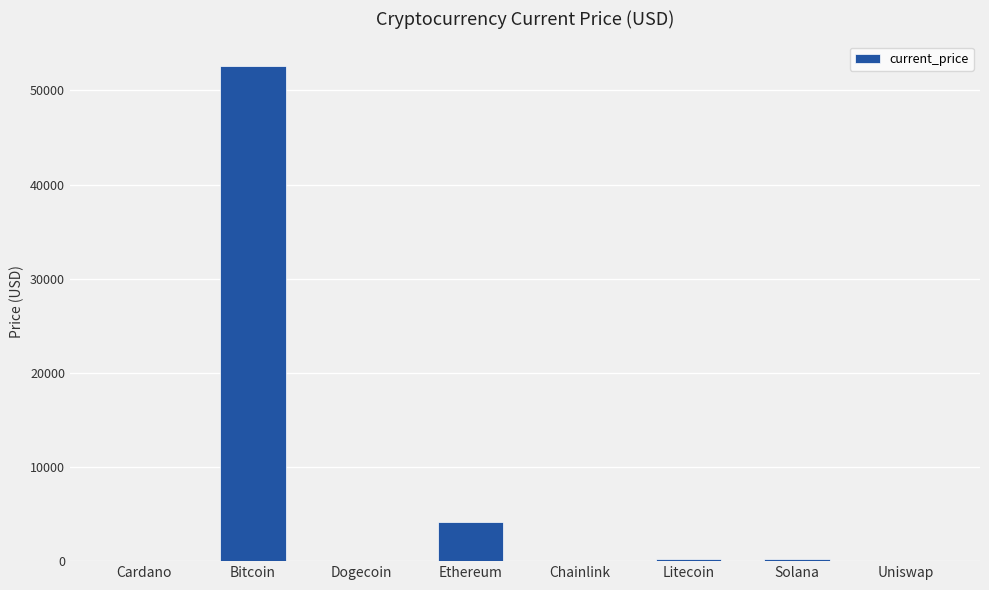

True or false: the data shows 16431.6 at Bitcoin.

False